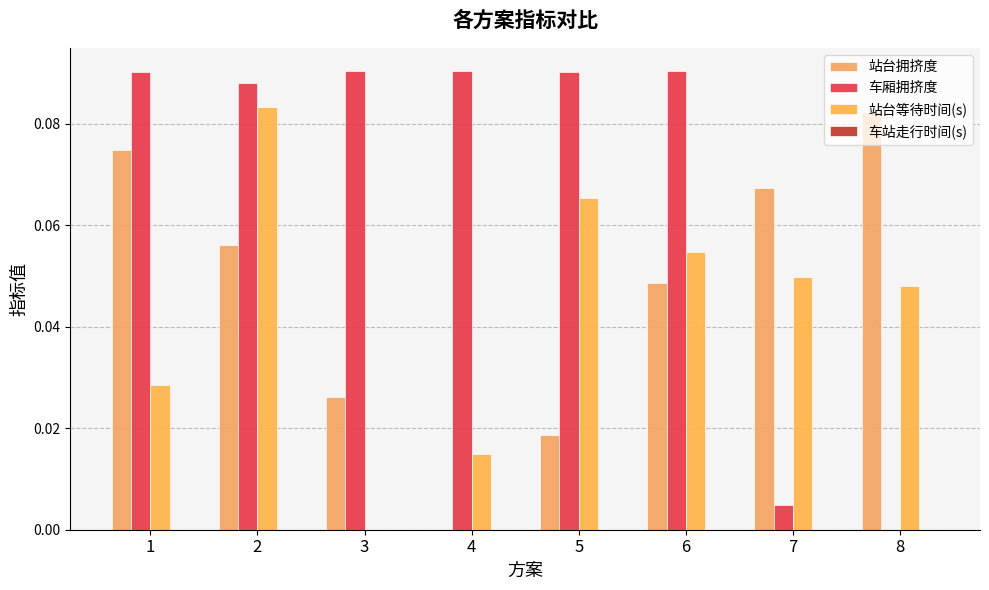

How many groups of bars are there?

8